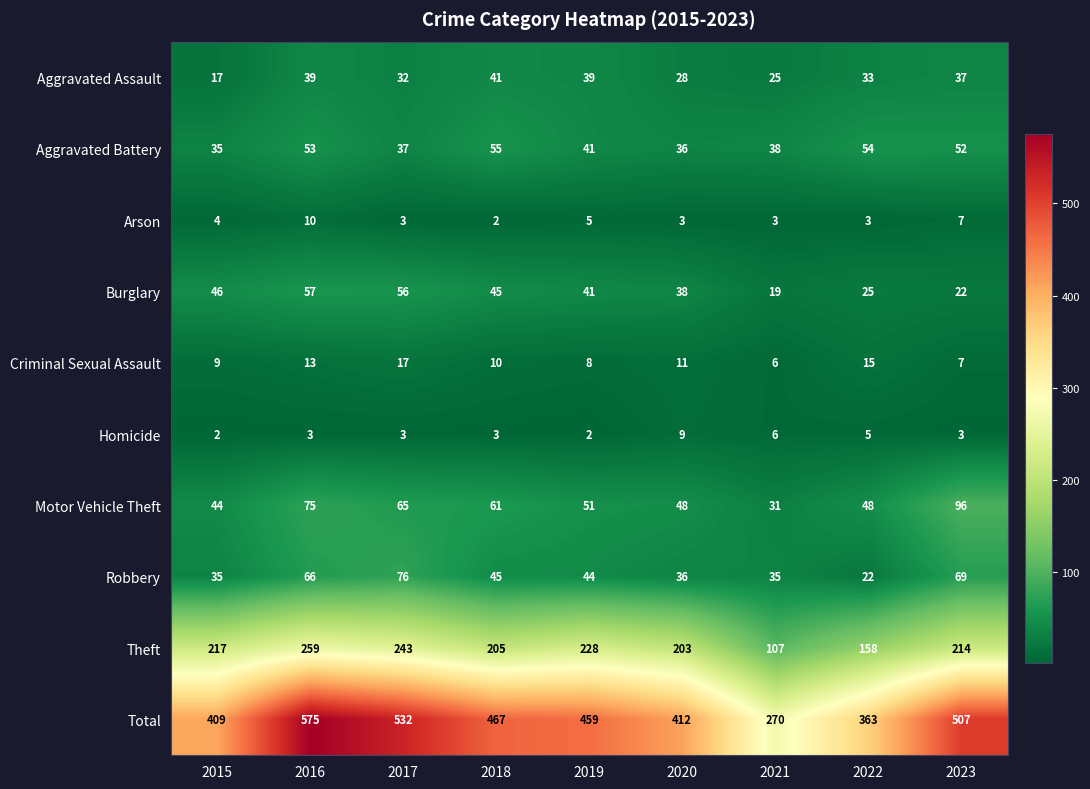

Which series has the largest range (max minus min)?

Total